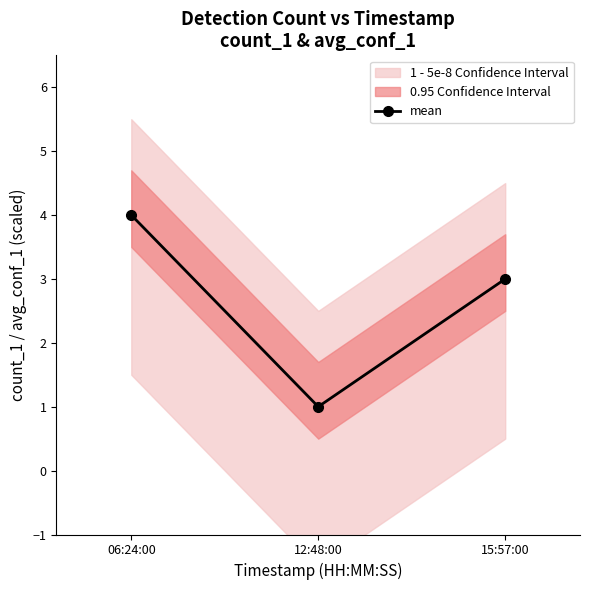

What position from the right is 15:57:00?

1